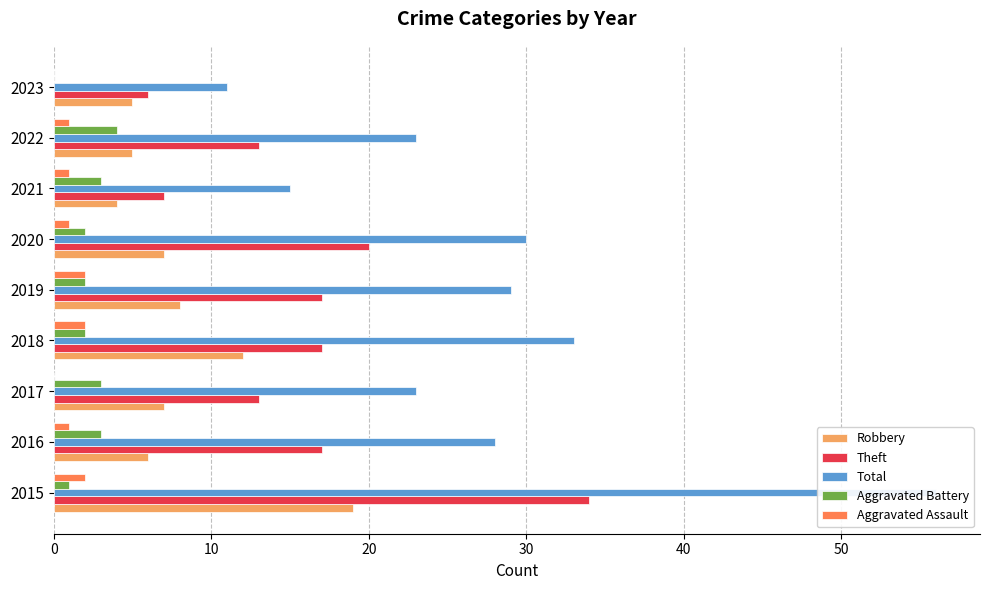

What is the difference between the highest and lowest values at 2018?

31